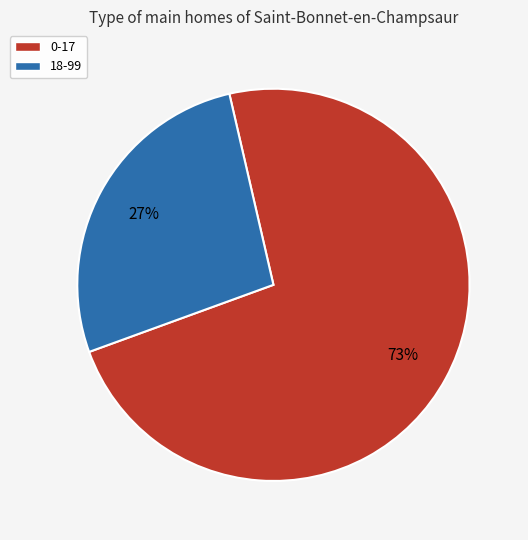

Is the sum of 18-99 and 0-17 greater than half?

Yes